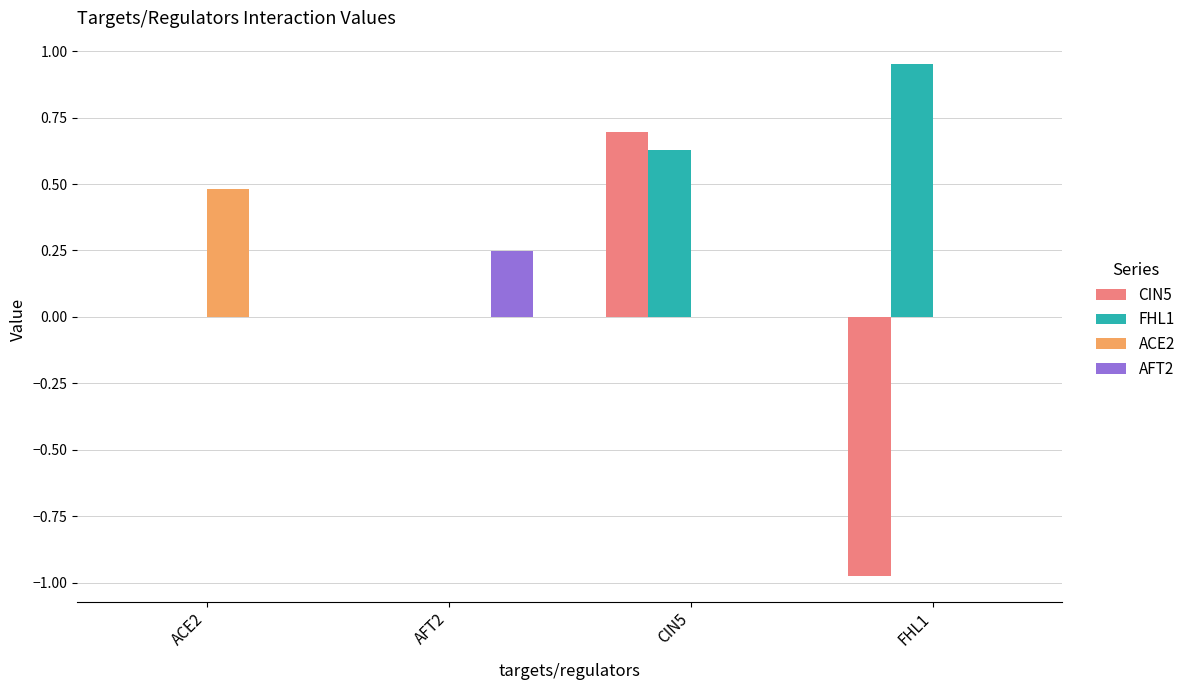

Is it true that ACE2 equals 0.5 at ACE2?

True